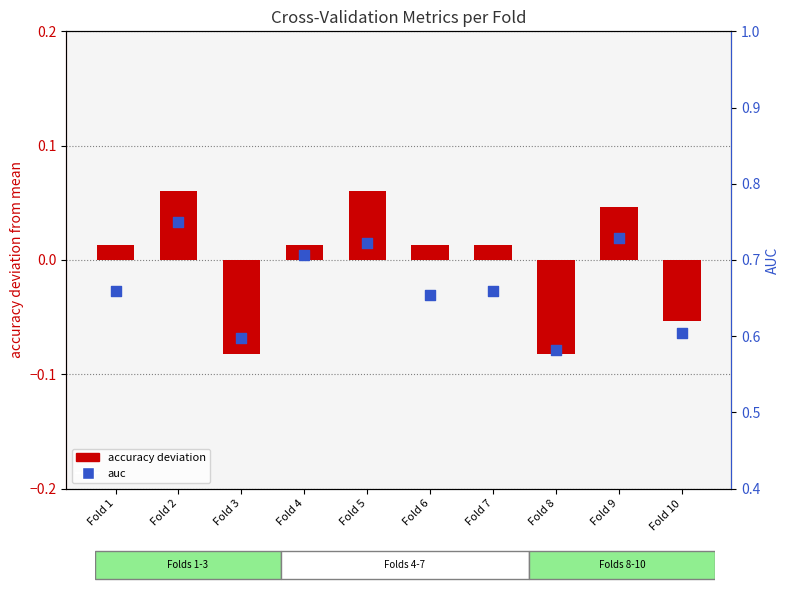

What is the total value across all series at Fold 4?

0.7